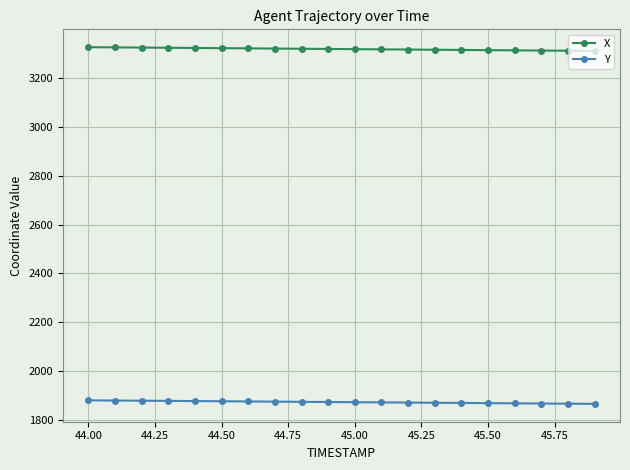

Which series has the largest total across all categories?

X